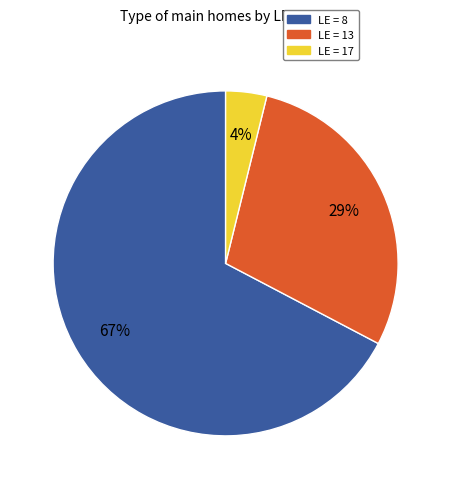

To the nearest percent, what percentage of the pie is LE = 8?

67%